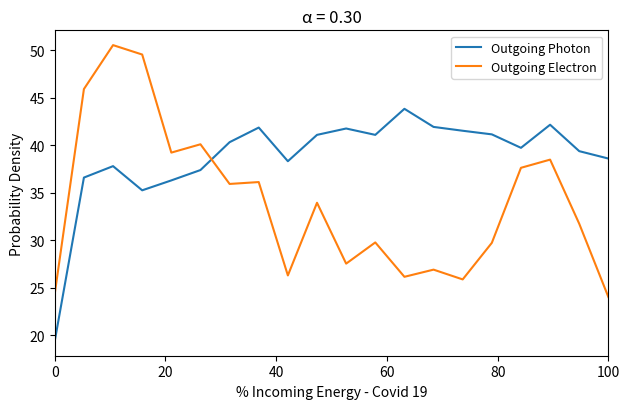

Count the number of data series in this chart.

2